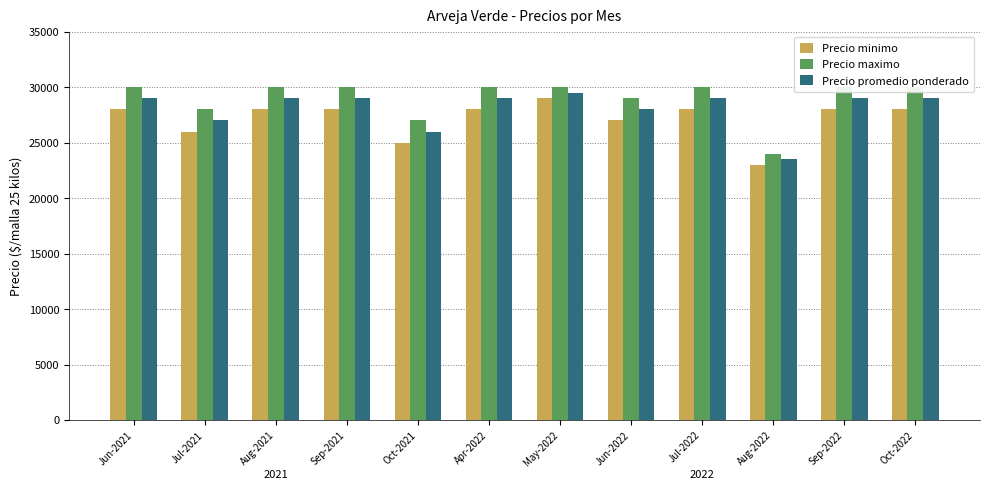

How many bars are there in total?

36